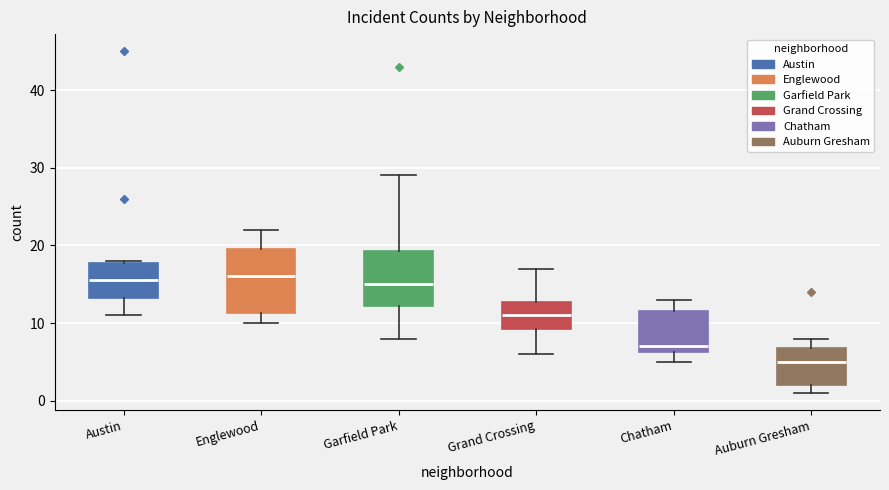

Reading left to right, transcribe this box plot: for each box, give where its median line is, the range the box spans, and where its two whiskers end, as read against the y-axis. The values are not printed on the chart, so give them approximately, as read against the axis.

Austin: median 16, box 13 to 18, whiskers 11 to 18
Englewood: median 16, box 11 to 20, whiskers 10 to 22
Garfield Park: median 15, box 12 to 19, whiskers 8 to 29
Grand Crossing: median 11, box 9 to 13, whiskers 6 to 17
Chatham: median 7, box 6 to 12, whiskers 5 to 13
Auburn Gresham: median 5, box 2 to 7, whiskers 1 to 8